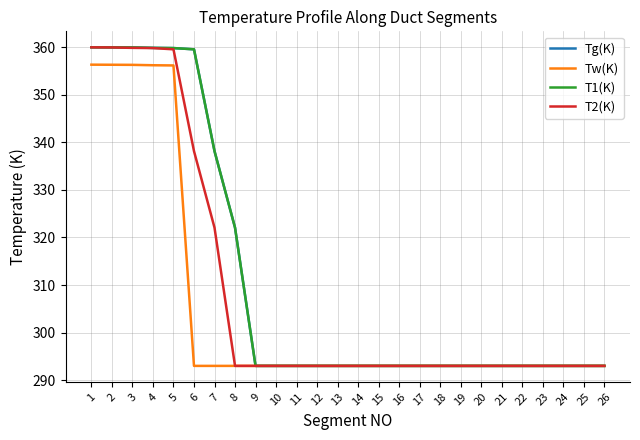

Does the chart have visible grid lines?

Yes